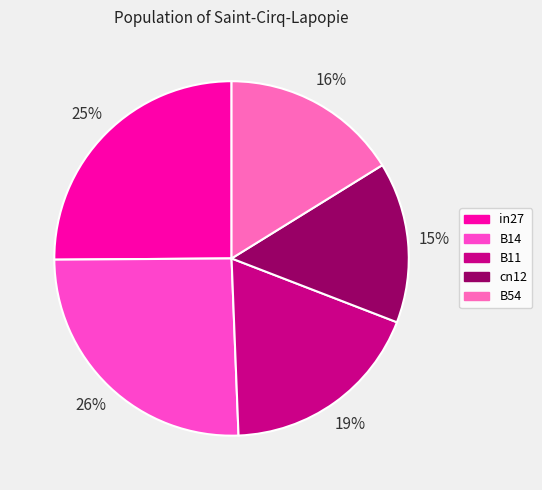

True or false: B11 accounts for 5% of the total.

False